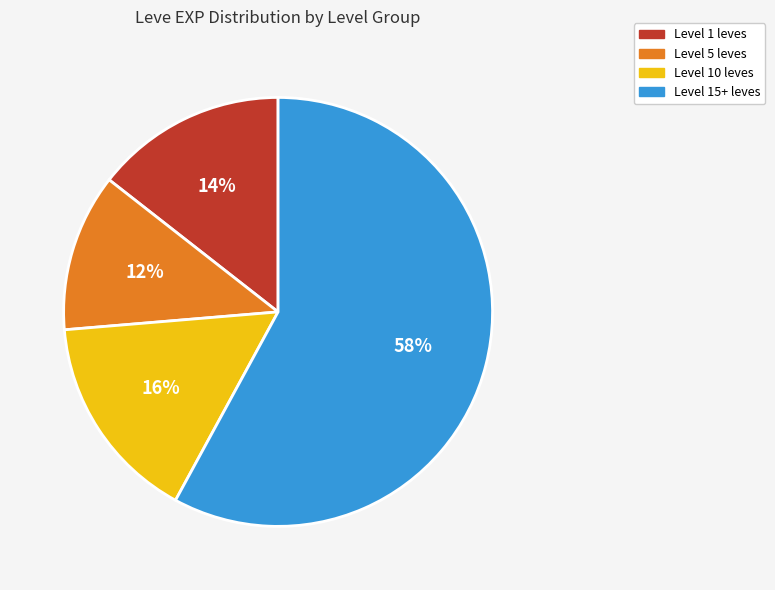

To the nearest percent, what is the average slice percentage?

25%